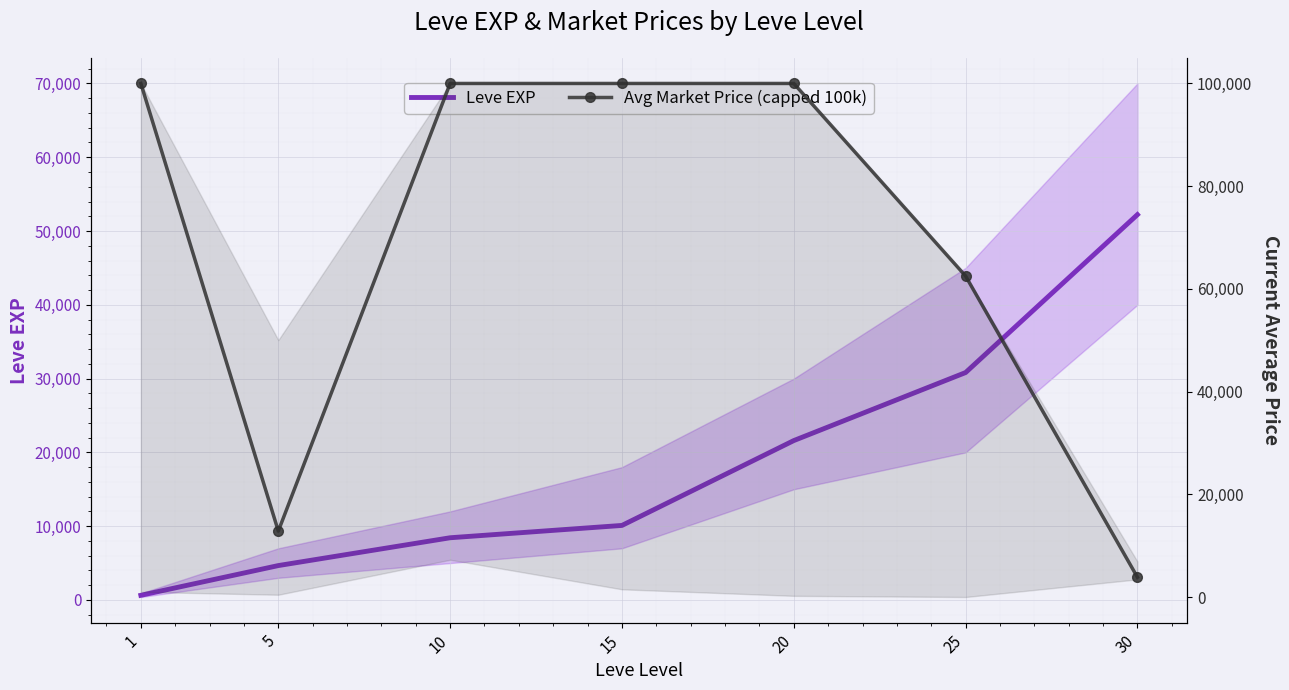

List the labels in order of Avg Market Price (capped 100k) value, largest first.

1, 10, 15, 20, 25, 5, 30